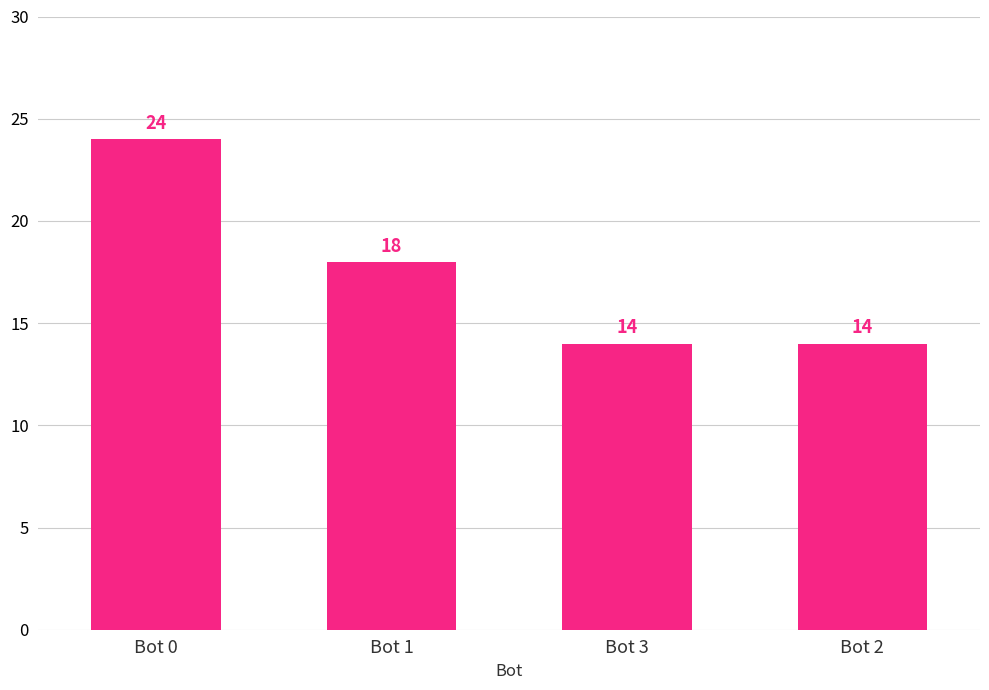

Where does the data first go above 18?

Bot 0